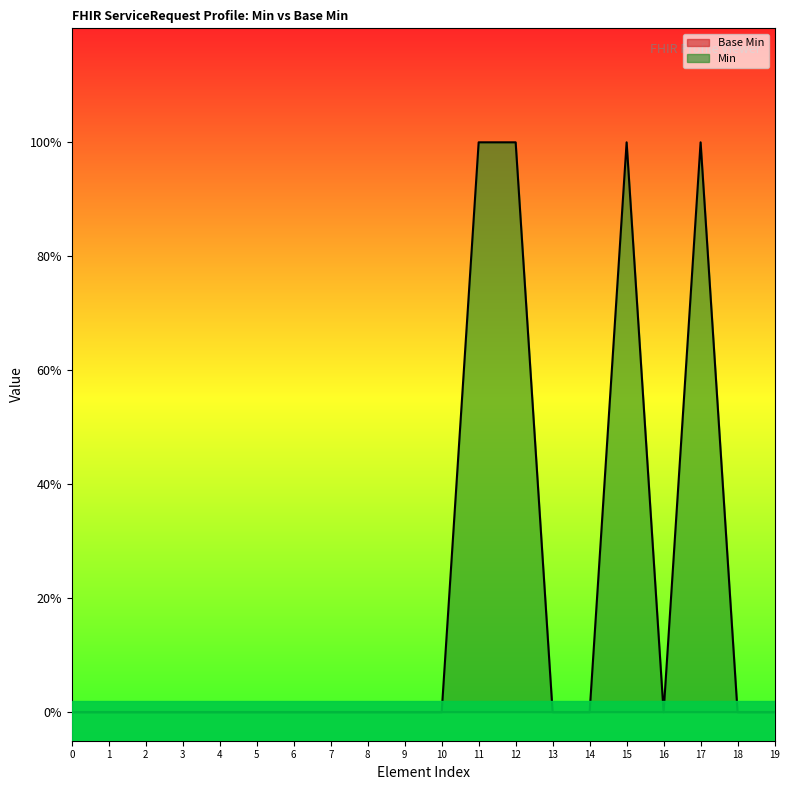

How many data points are above 0?

4